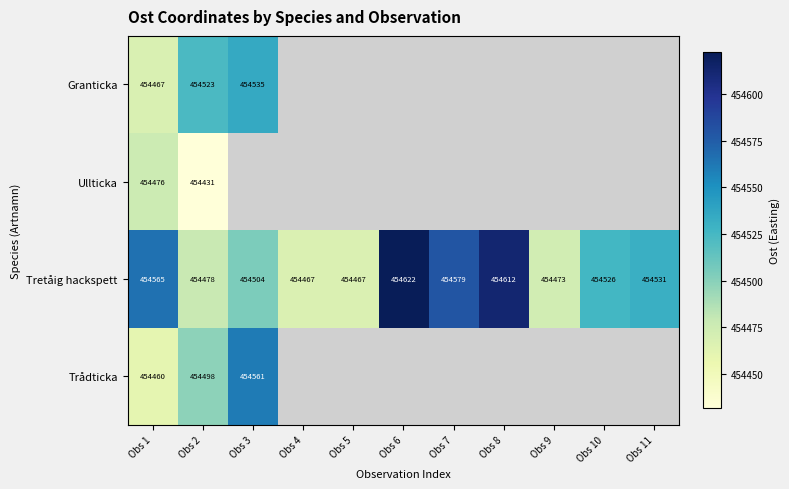

At how many categories does at least one series exceed 454516?

8